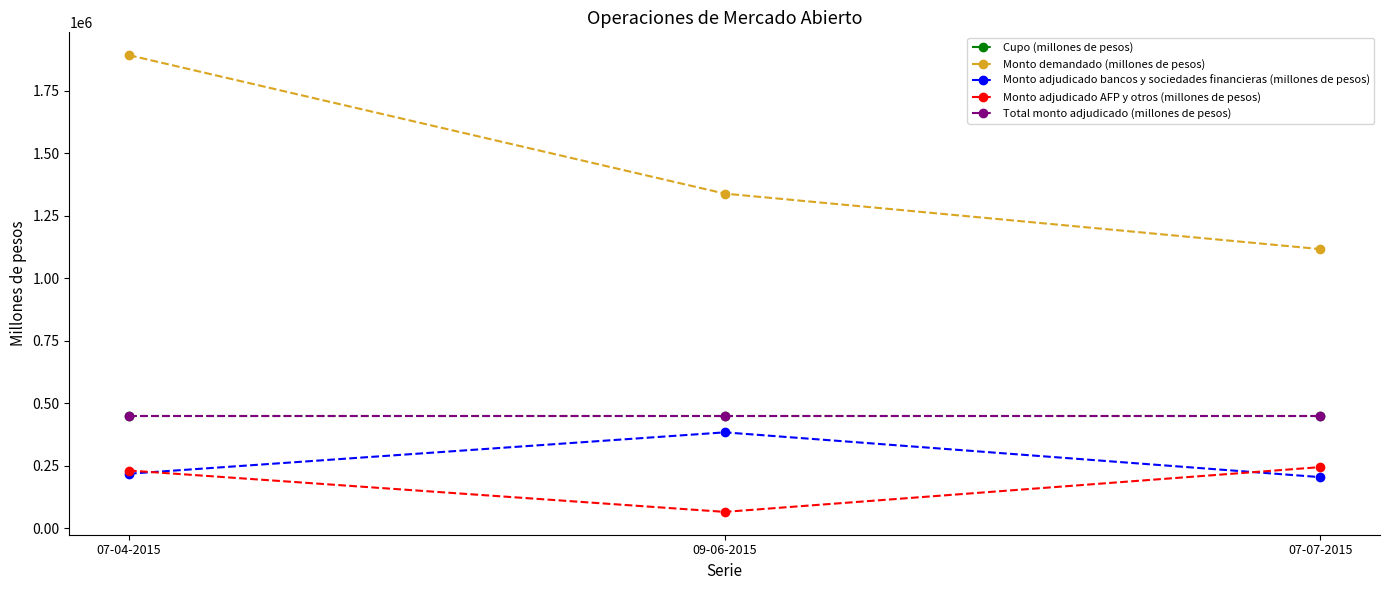

The Monto adjudicado AFP y otros (millones de pesos) series shows 29913 at 09-06-2015. True or false?

False